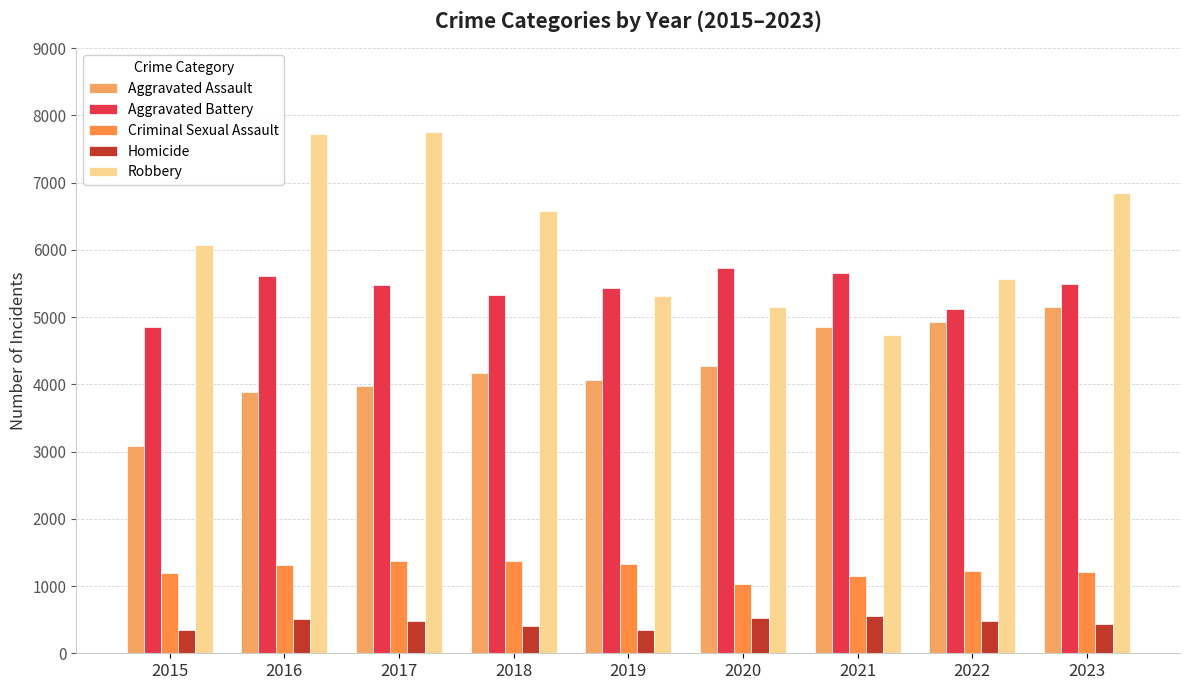

The value of Homicide at 2023 is 633. True or false?

False